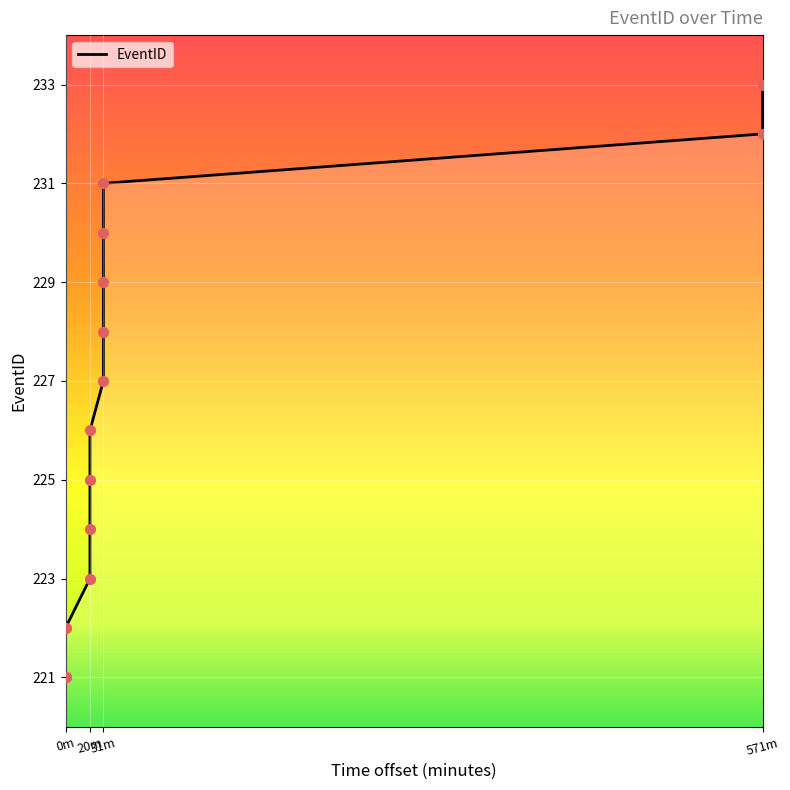

Is the value of EventID points at 31m greater than the value of EventID at 571m?

No